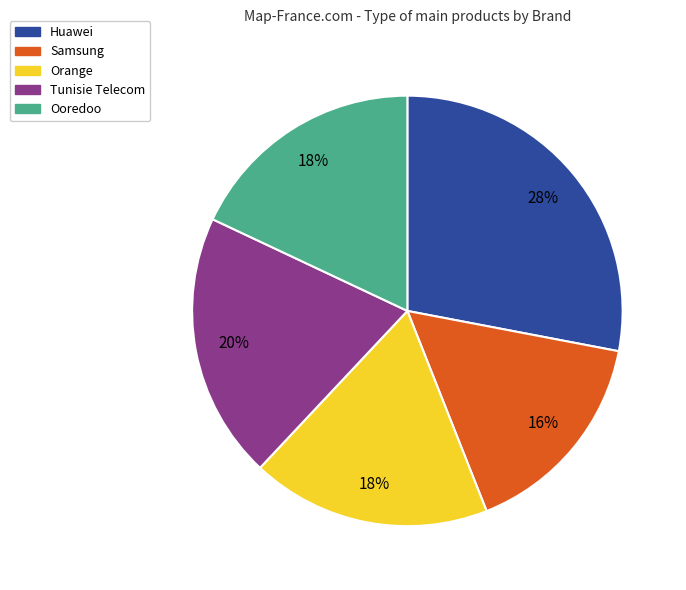

Approximately how many times larger is the value at Tunisie Telecom compared to Huawei?

0.7